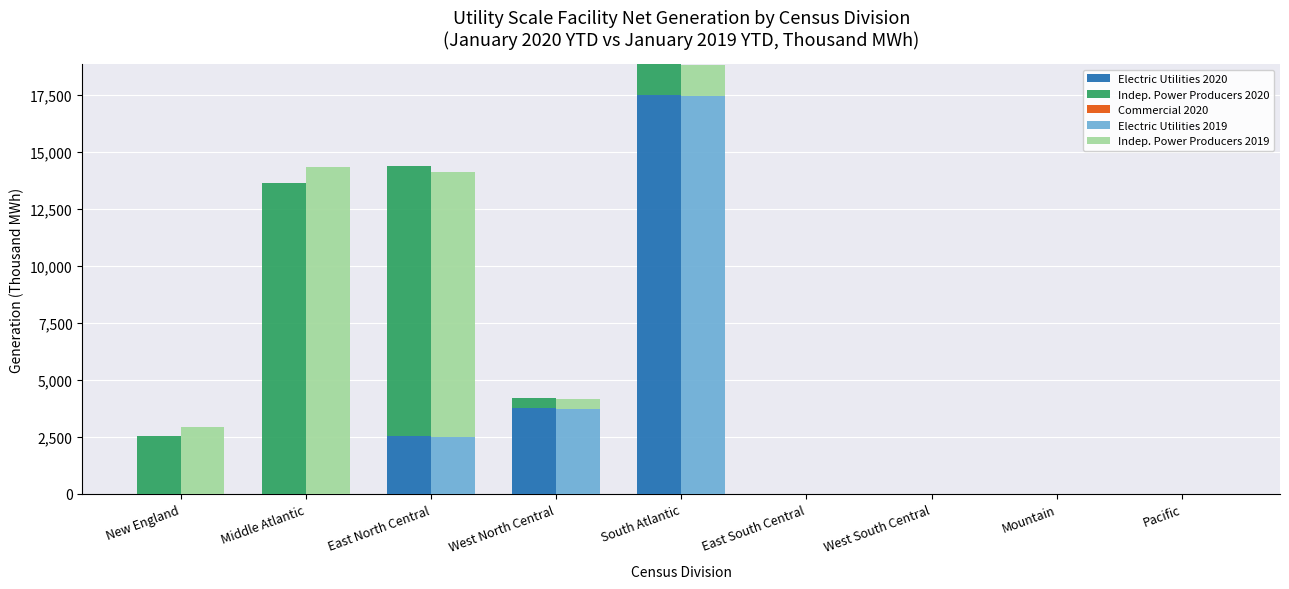

At how many categories does at least one series exceed 7496?

3